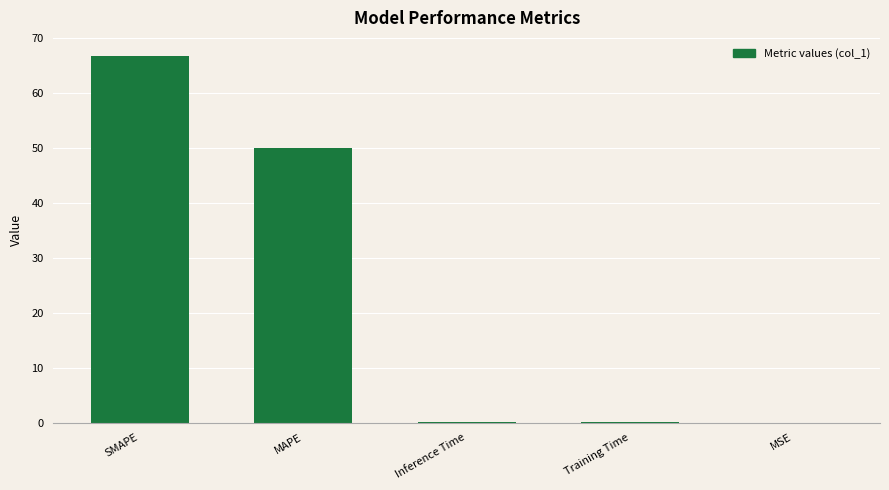

What is the sum of all values?

117.0